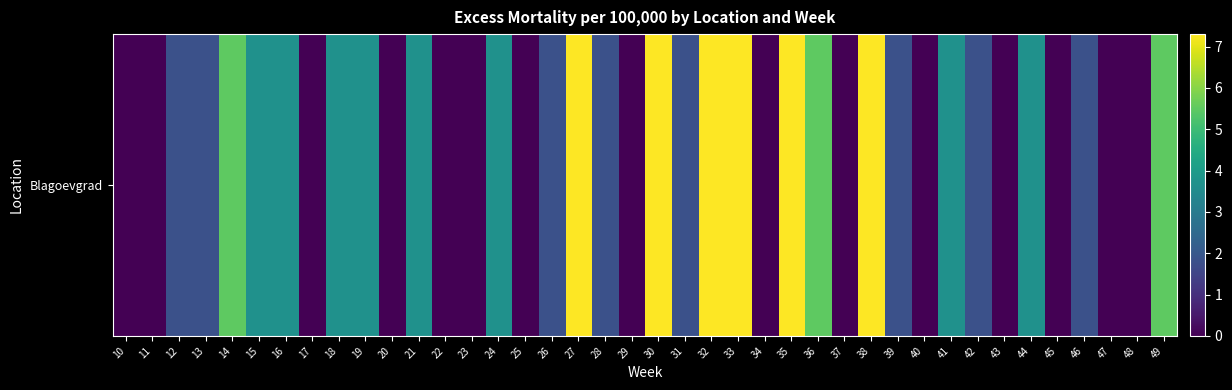

Reading left to right, list all the values displayed in this chart.

0.0	0.0	1.8	1.8	5.5	3.7	3.7	0.0	3.7	3.7	0.0	3.7	0.0	0.0	3.7	0.0	1.8	7.3	1.8	0.0	7.3	1.8	7.3	7.3	0.0	7.3	5.5	0.0	7.3	1.8	0.0	3.7	1.8	0.0	3.7	0.0	1.8	0.0	0.0	5.5